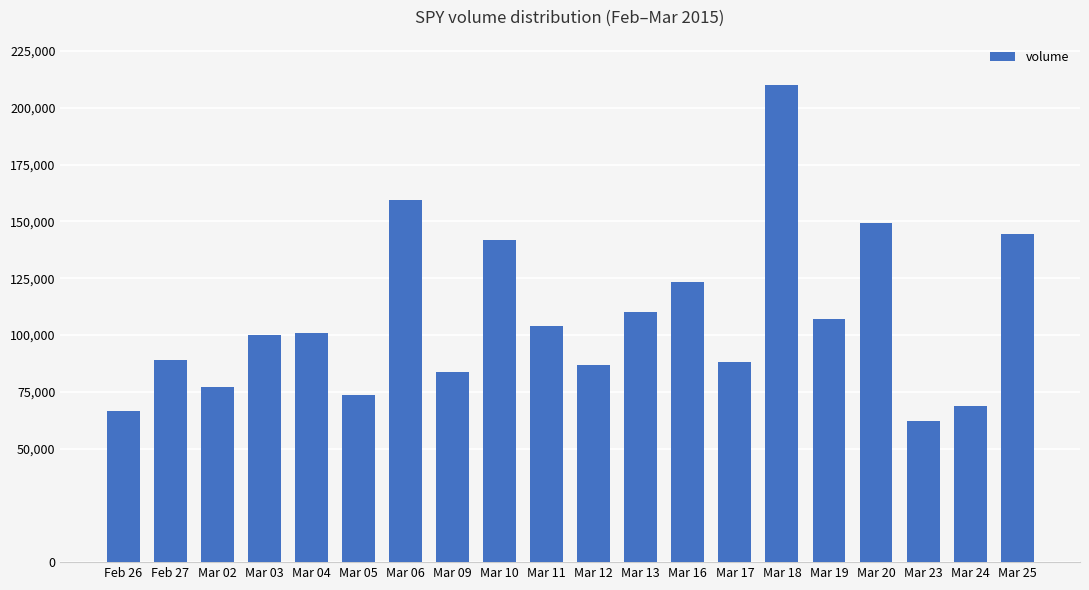

At which category does the chart reach its minimum across all series?

Mar 23